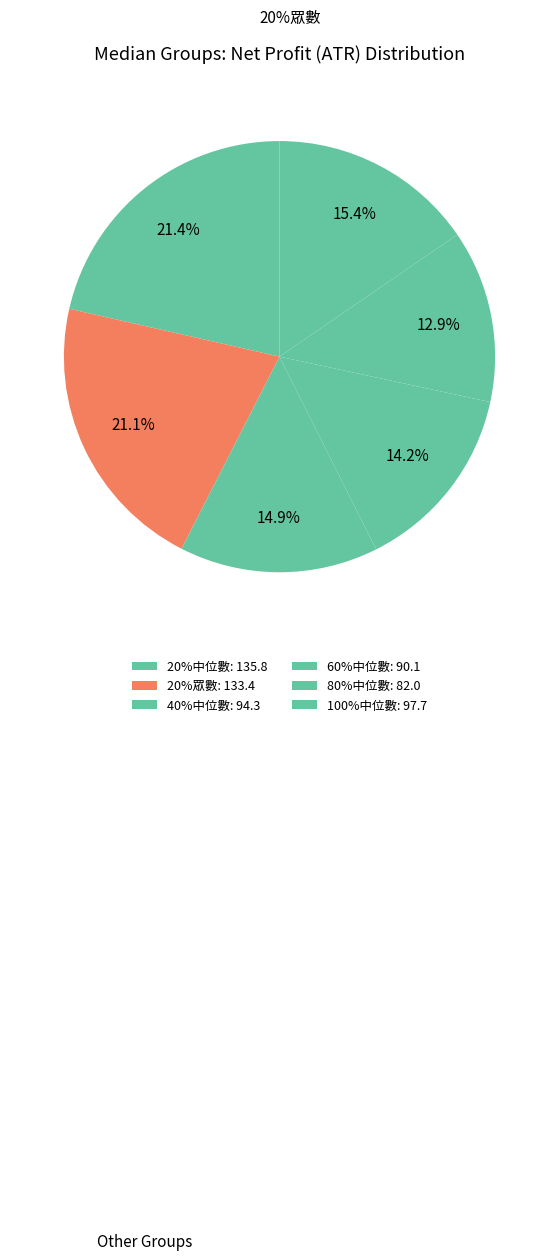

Count the number of slices in the pie.

6